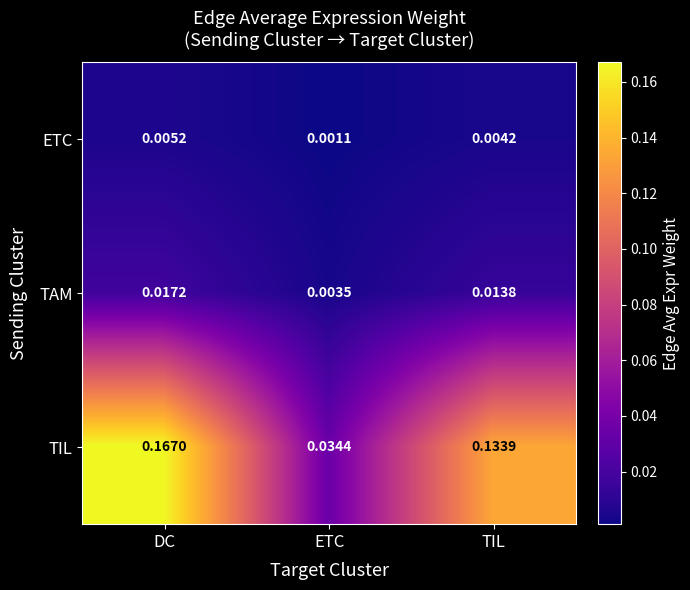

Which series has the largest range (max minus min)?

TIL